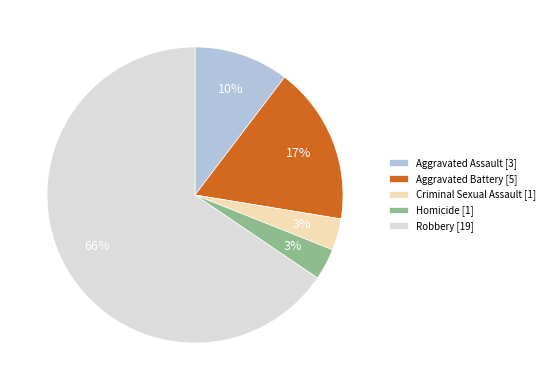

Does Robbery represent more than half of the total?

Yes